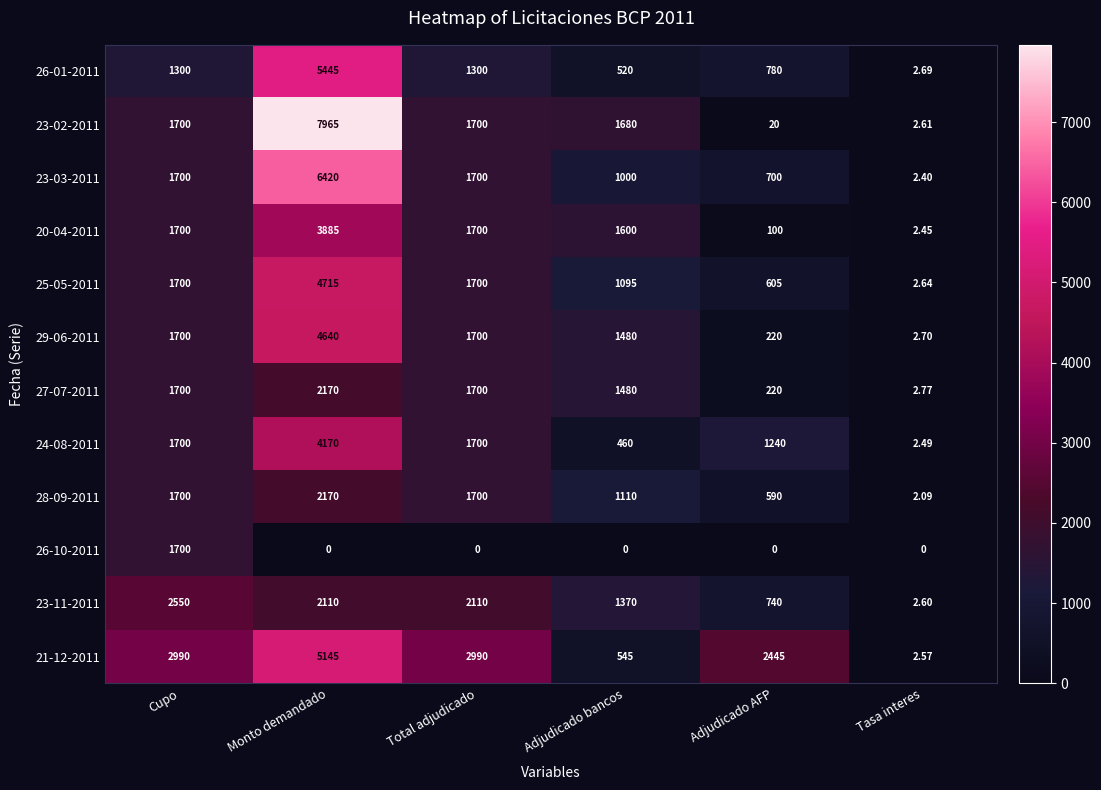

Which category has the lowest value in the 23-02-2011 series?

Tasa interes